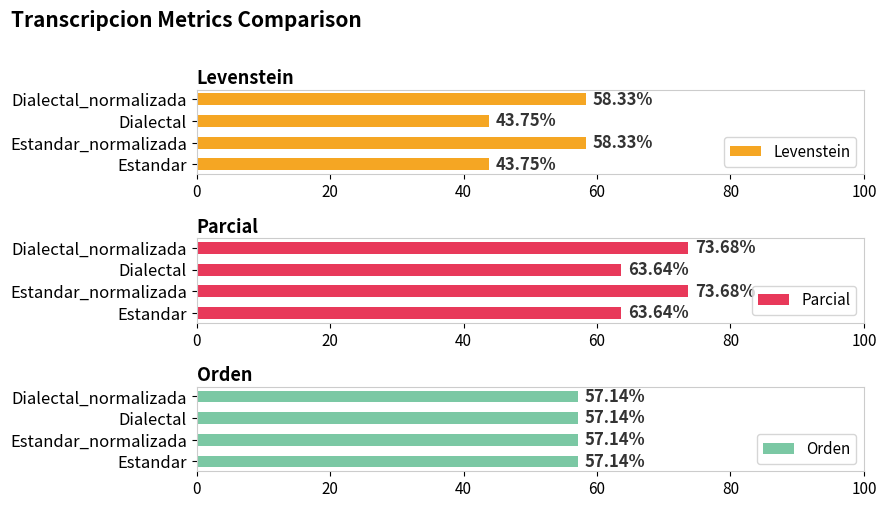

Does the chart contain stacked bars?

No